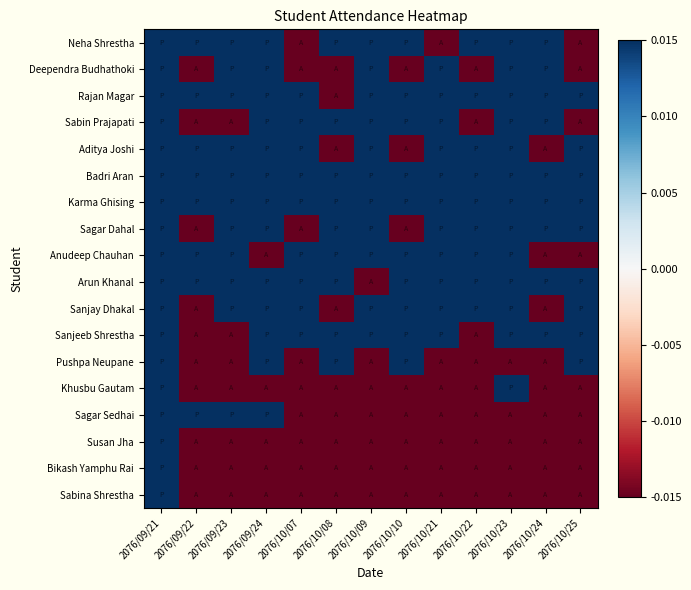

Between 2076/10/07 and 2076/09/21, which is larger?

2076/09/21